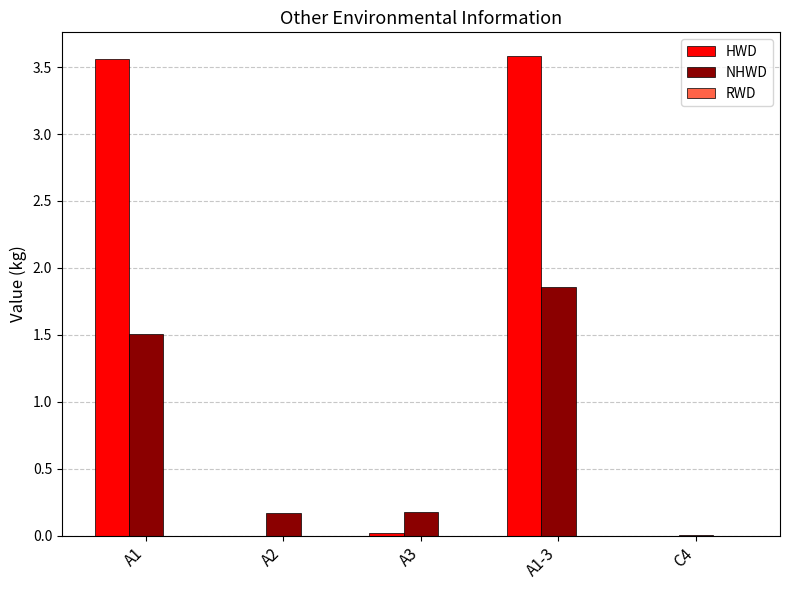

Which series has the largest total across all categories?

HWD